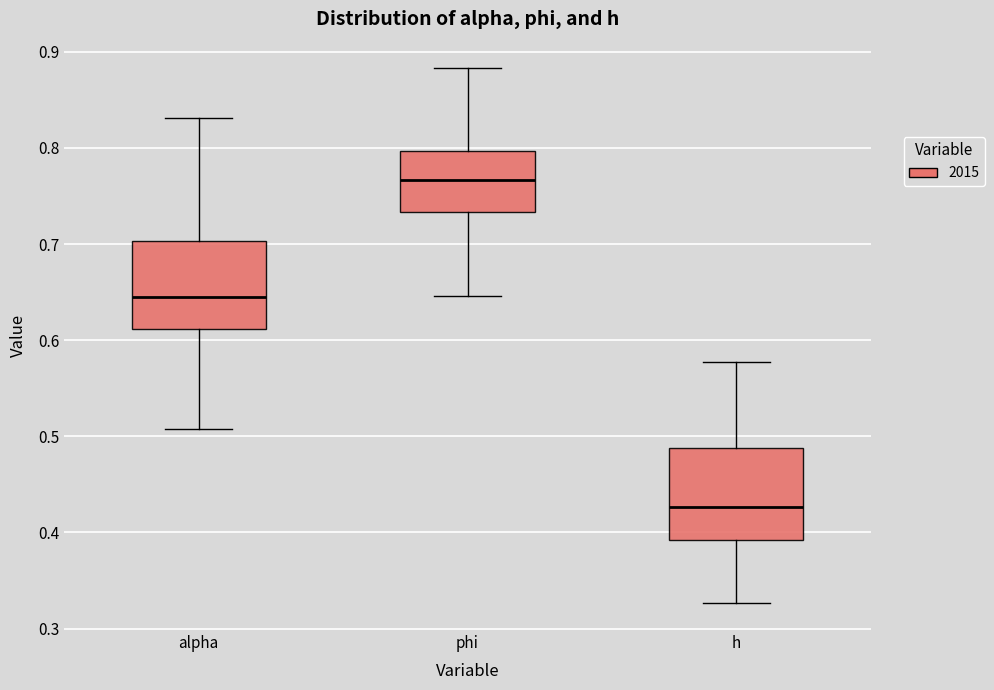

Reading left to right, read every box against the y-axis: the position of its median line, the range the box covers, and the ends of its whiskers. The values are not printed on the chart, so give them approximately, as read against the axis.

alpha: median 0.64, box 0.61 to 0.70, whiskers 0.51 to 0.83
phi: median 0.77, box 0.73 to 0.80, whiskers 0.65 to 0.88
h: median 0.43, box 0.39 to 0.49, whiskers 0.33 to 0.58